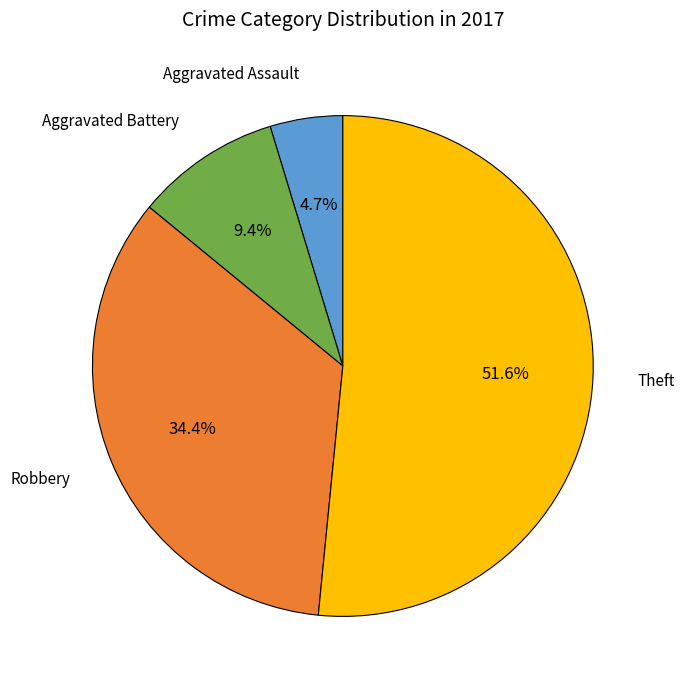

How many segments does this pie chart have?

4